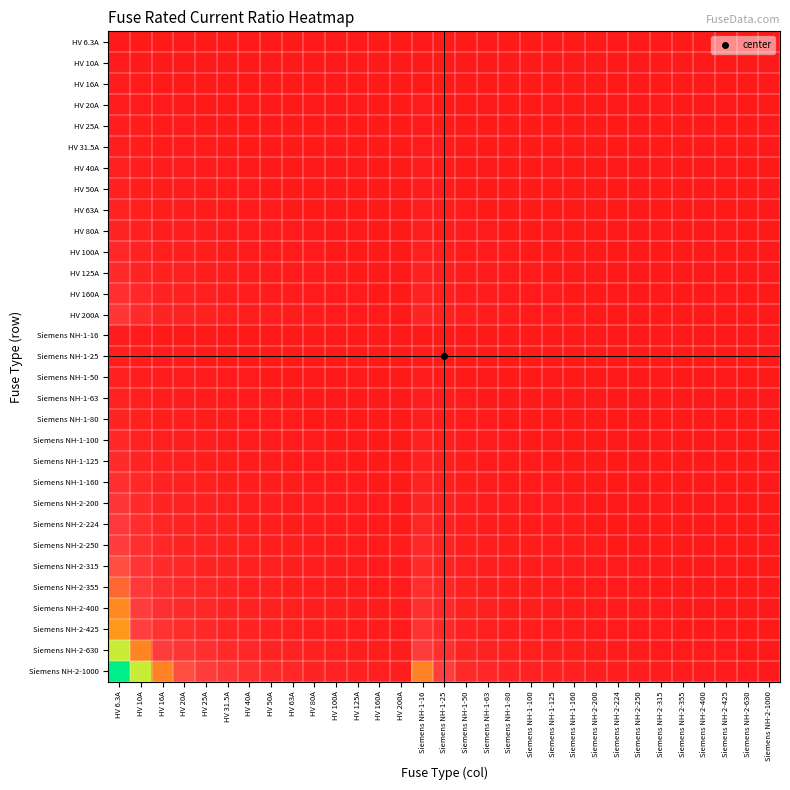

At Siemens NH-1-63, list the series in order from smallest to largest.

HV 6.3A, HV 10A, HV 16A, Siemens NH-1-16, HV 20A, HV 25A, Siemens NH-1-25, HV 31.5A, HV 40A, HV 50A, Siemens NH-1-50, HV 63A, Siemens NH-1-63, HV 80A, Siemens NH-1-80, HV 100A, Siemens NH-1-100, HV 125A, Siemens NH-1-125, HV 160A, Siemens NH-1-160, HV 200A, Siemens NH-2-200, Siemens NH-2-224, Siemens NH-2-250, Siemens NH-2-315, Siemens NH-2-355, Siemens NH-2-400, Siemens NH-2-425, Siemens NH-2-630, Siemens NH-2-1000